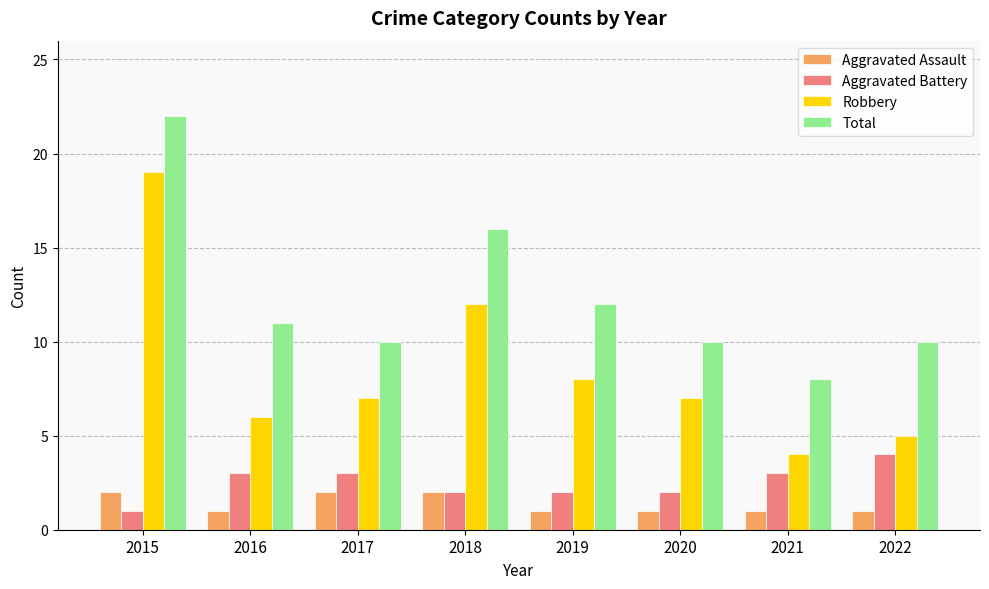

Reading left to right, extract all data points from this chart.

Aggravated Assault: 2015=2	2016=1	2017=2	2018=2	2019=1	2020=1	2021=1	2022=1
Aggravated Battery: 2015=1	2016=3	2017=3	2018=2	2019=2	2020=2	2021=3	2022=4
Robbery: 2015=19	2016=6	2017=7	2018=12	2019=8	2020=7	2021=4	2022=5
Total: 2015=22	2016=11	2017=10	2018=16	2019=12	2020=10	2021=8	2022=10